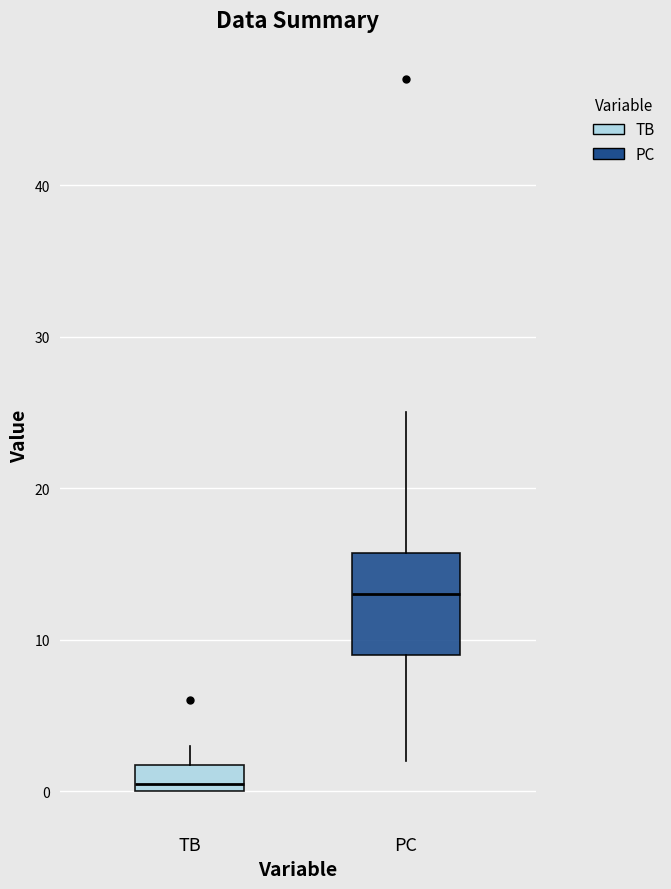

Which box has the lowest median line?

TB